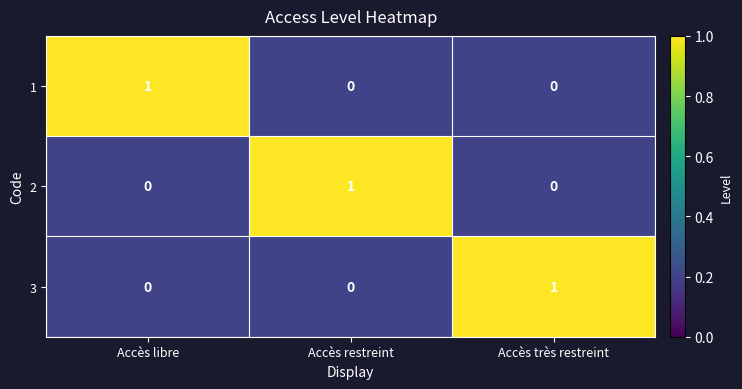

What is the total value across all series at Accès libre?

1